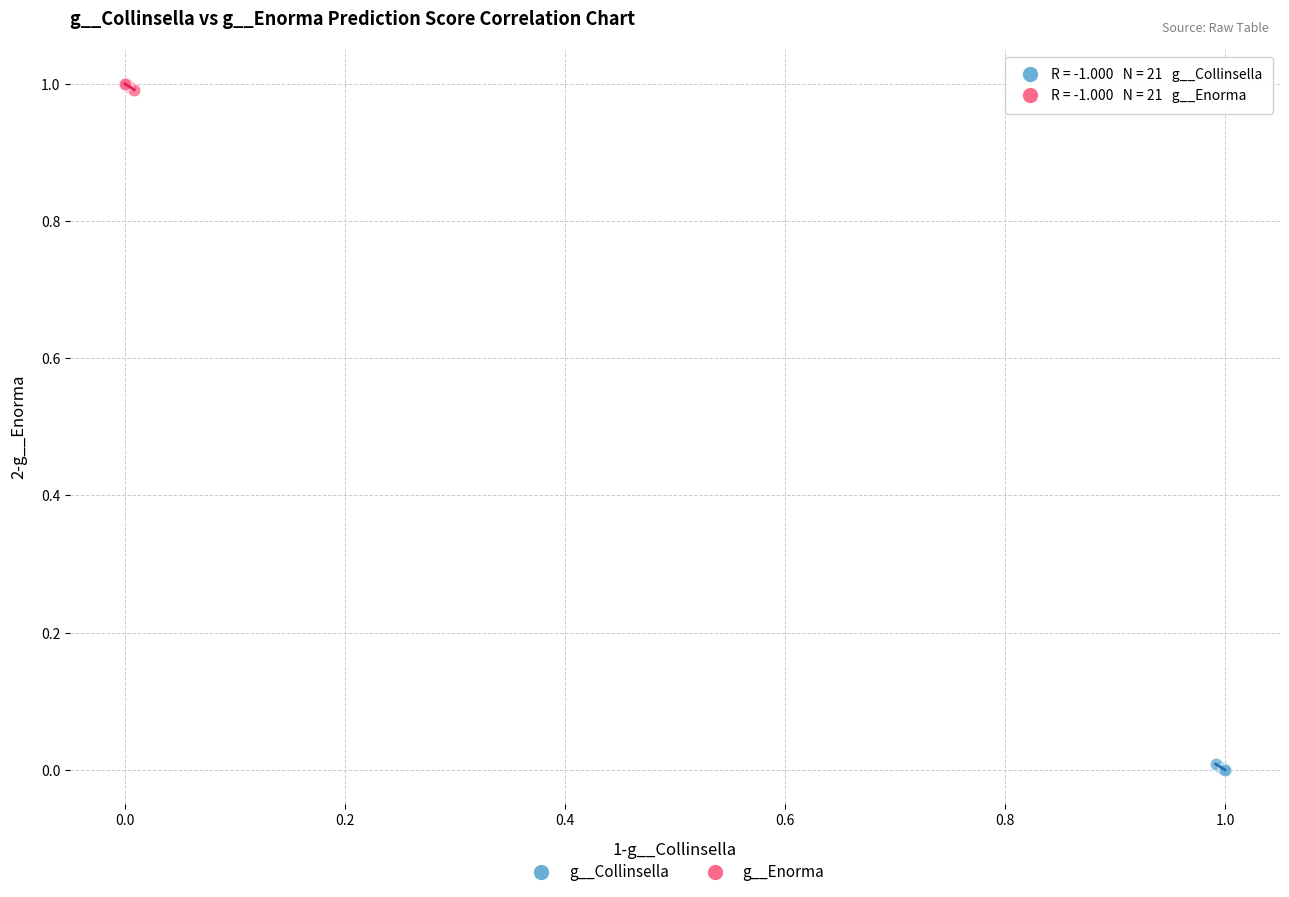

Which series reaches the maximum Y coordinate?

g__Enorma